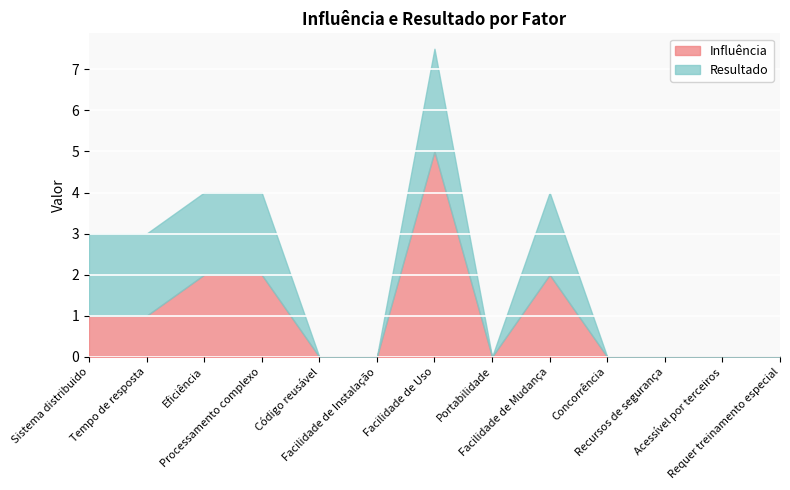

Which series has the widest spread of values?

Influência